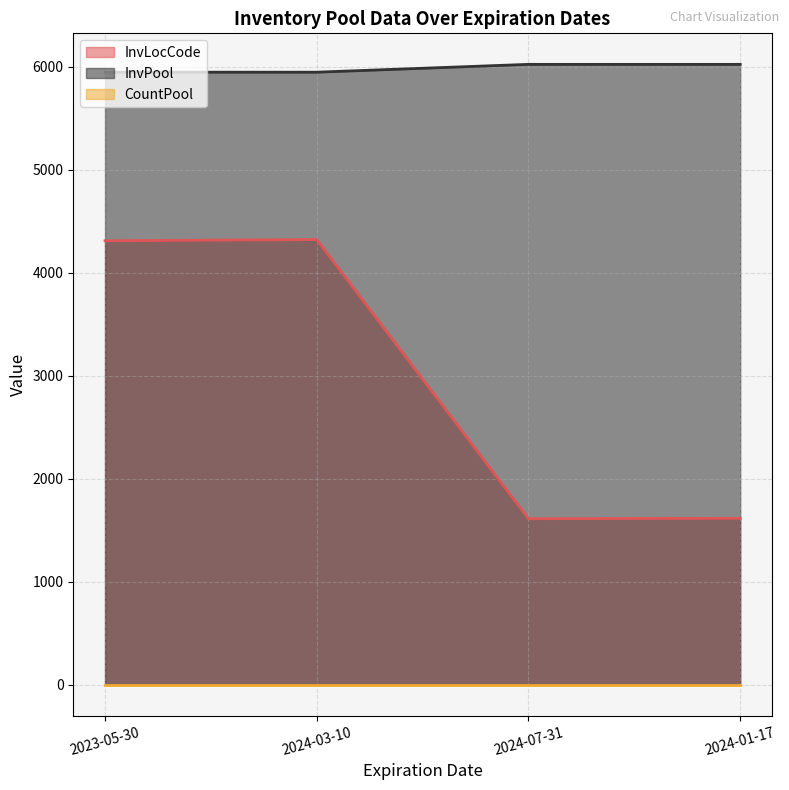

What is the maximum value shown in the chart?

6024